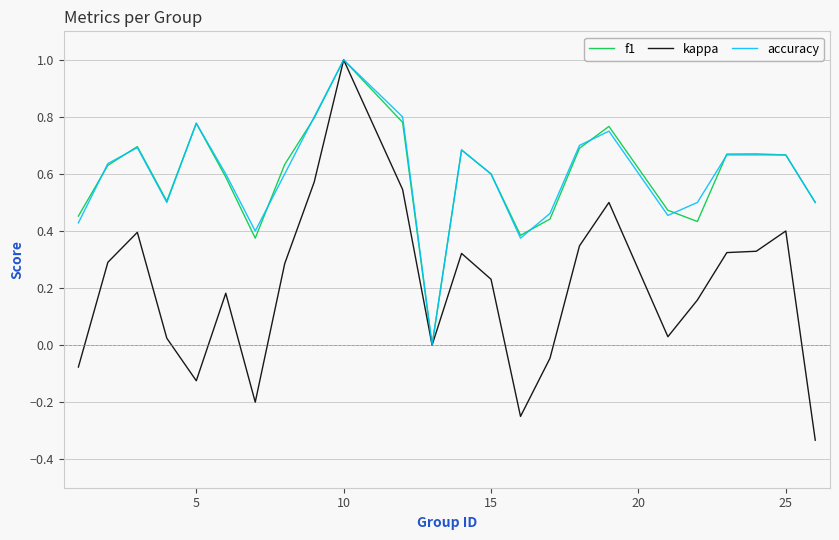

Count the f1 values in the range 0 to 1.

24